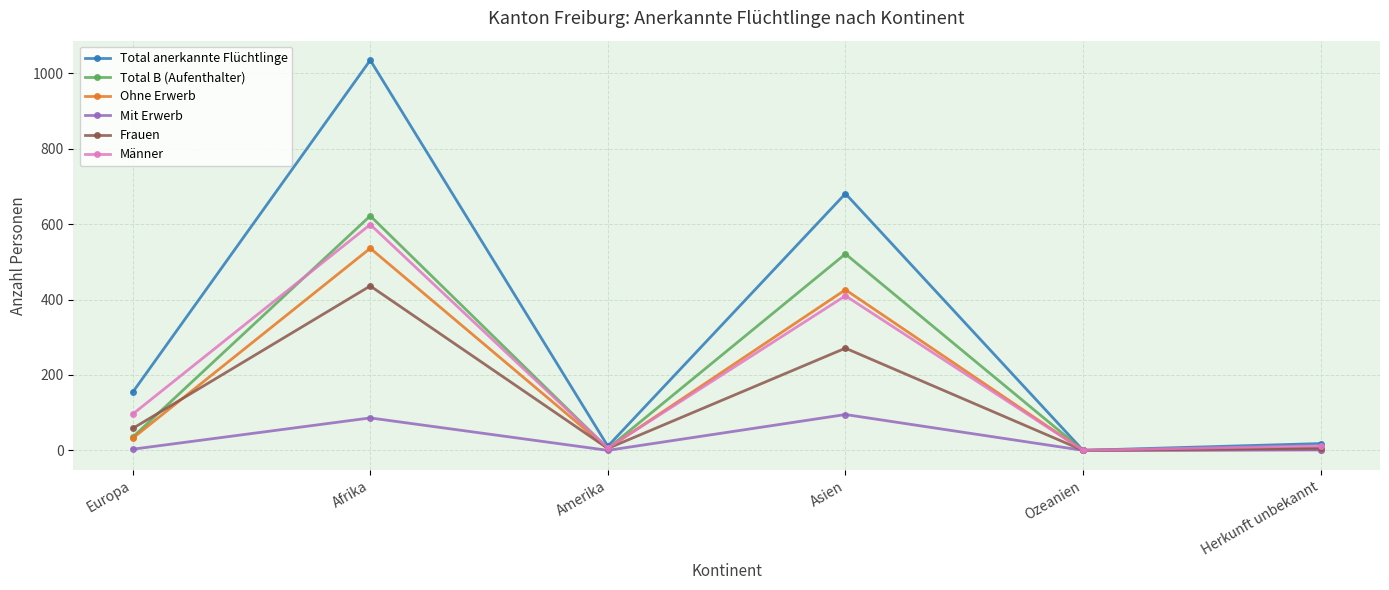

What is the label of the 5th point from the right?

Afrika